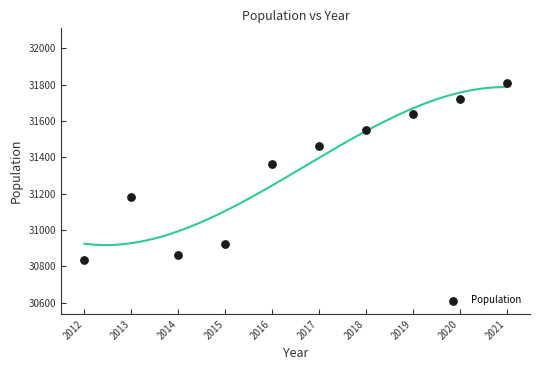

What is the range of X values (max minus min)?

9